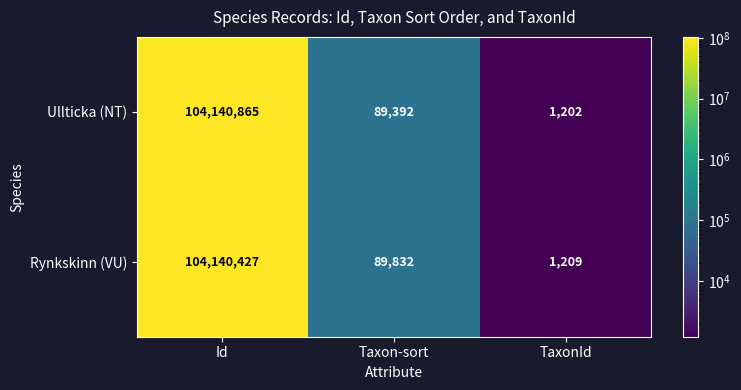

Between Taxon-sort and TaxonId, which series saw the biggest shift?

Rynkskinn (VU)